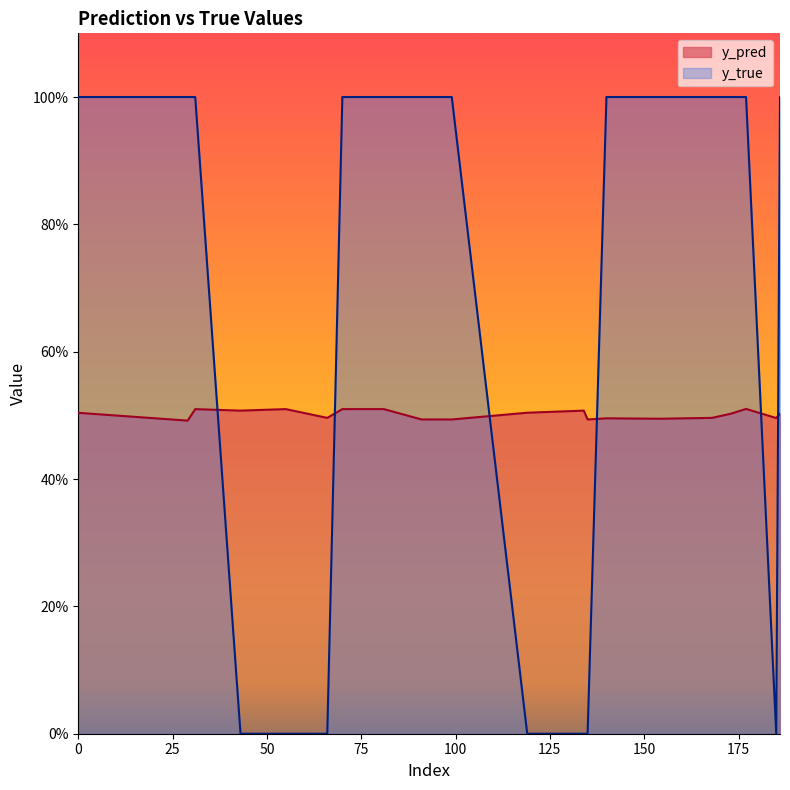

Rank the series at 0 from lowest to highest value.

y_pred, y_true